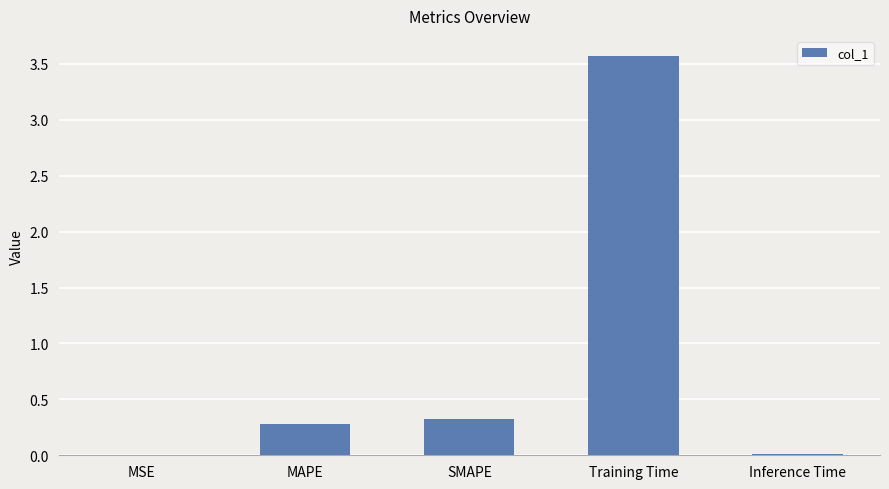

At which category does the chart reach its peak across all series?

Training Time